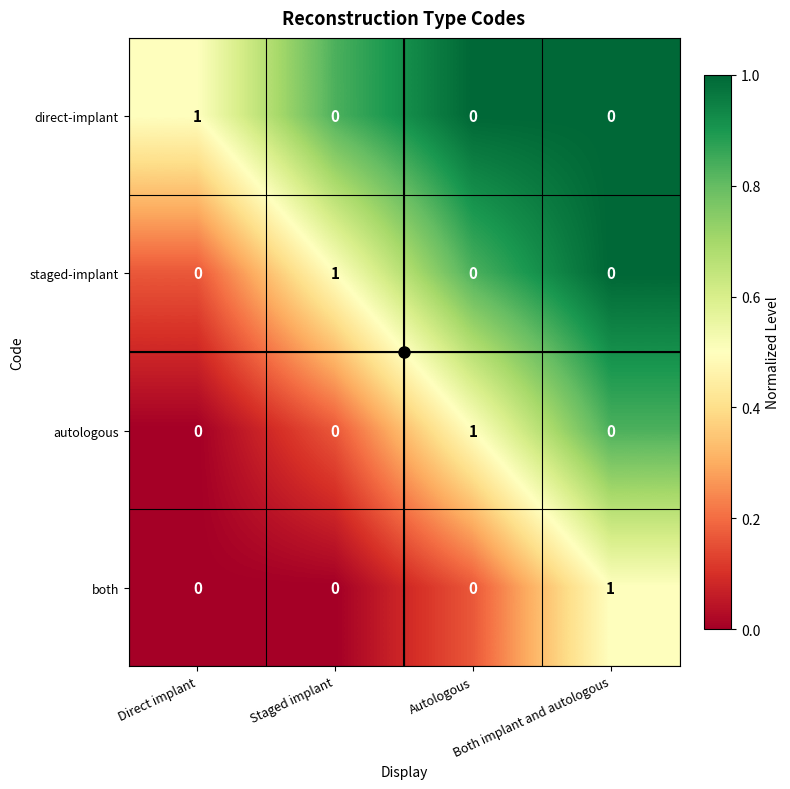

At how many categories does at least one series exceed 0?

4